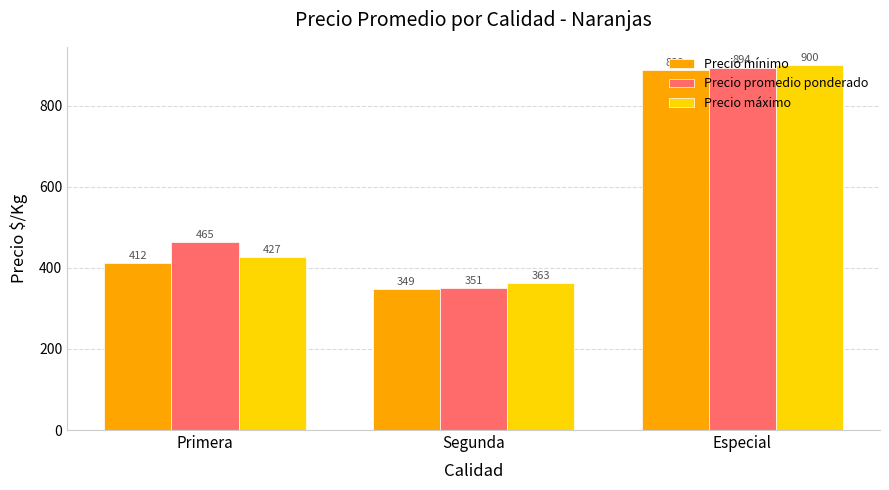

At which label is Precio promedio ponderado closest to 622?

Primera